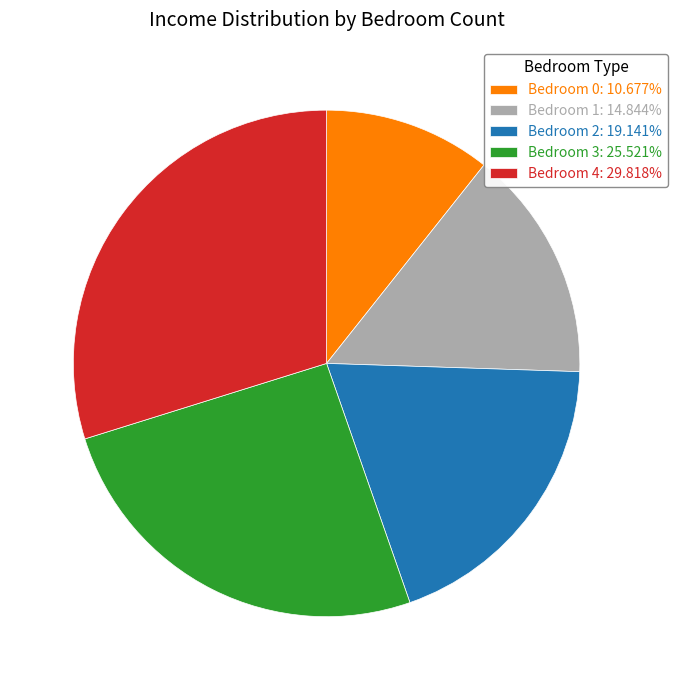

Approximately how many times larger is the value at Bedroom 0: 10.677% compared to Bedroom 2: 19.141%?

0.6